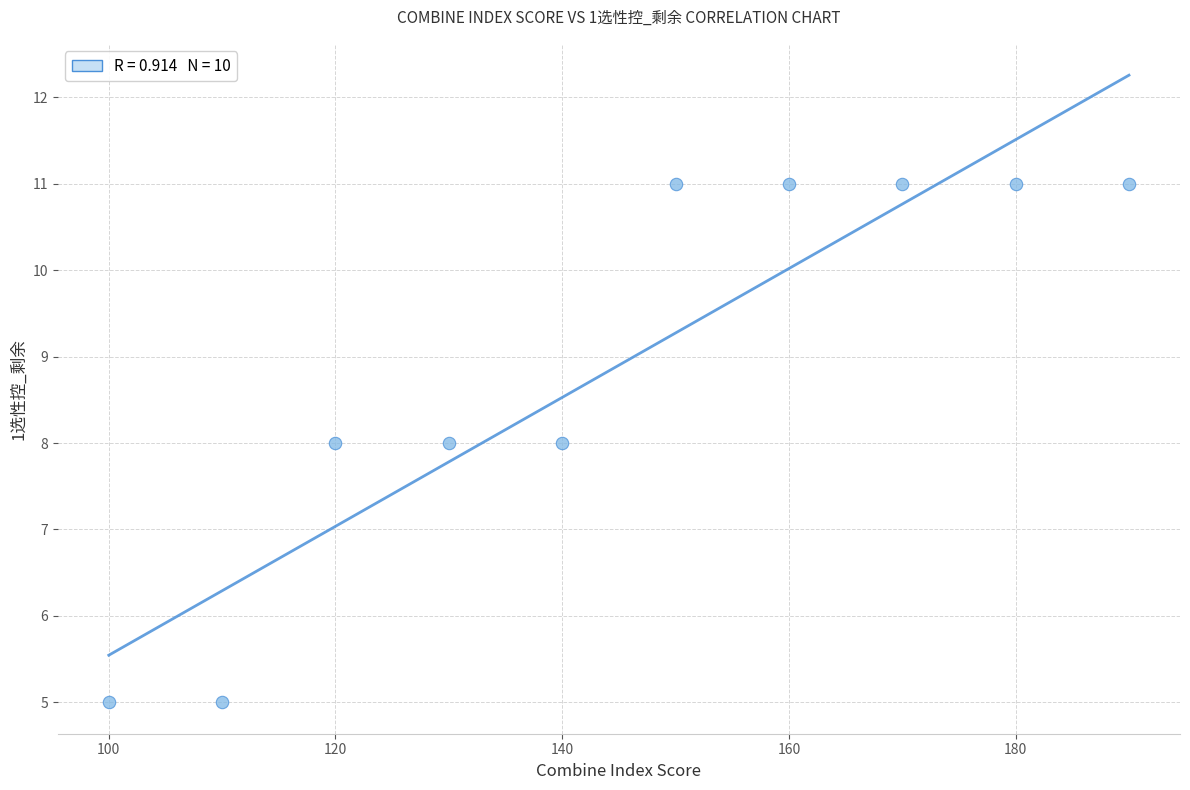

What is the range of X values (max minus min)?

90